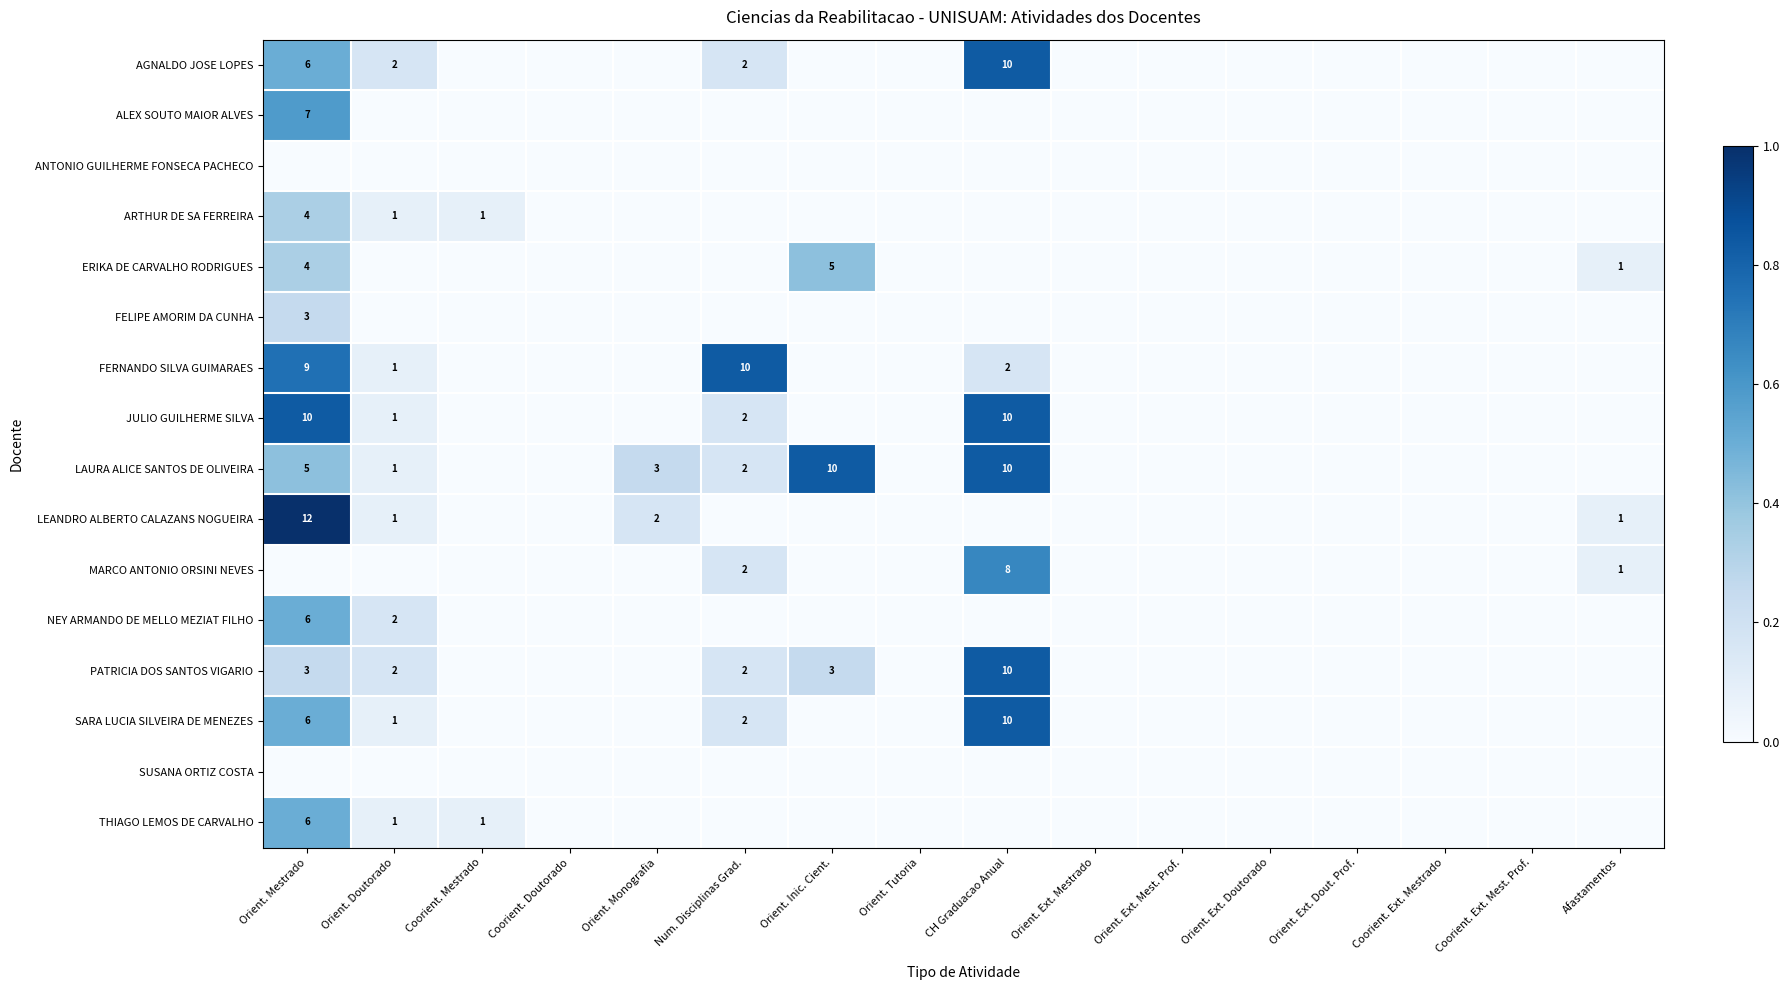

How many categories are shown in the chart?

16